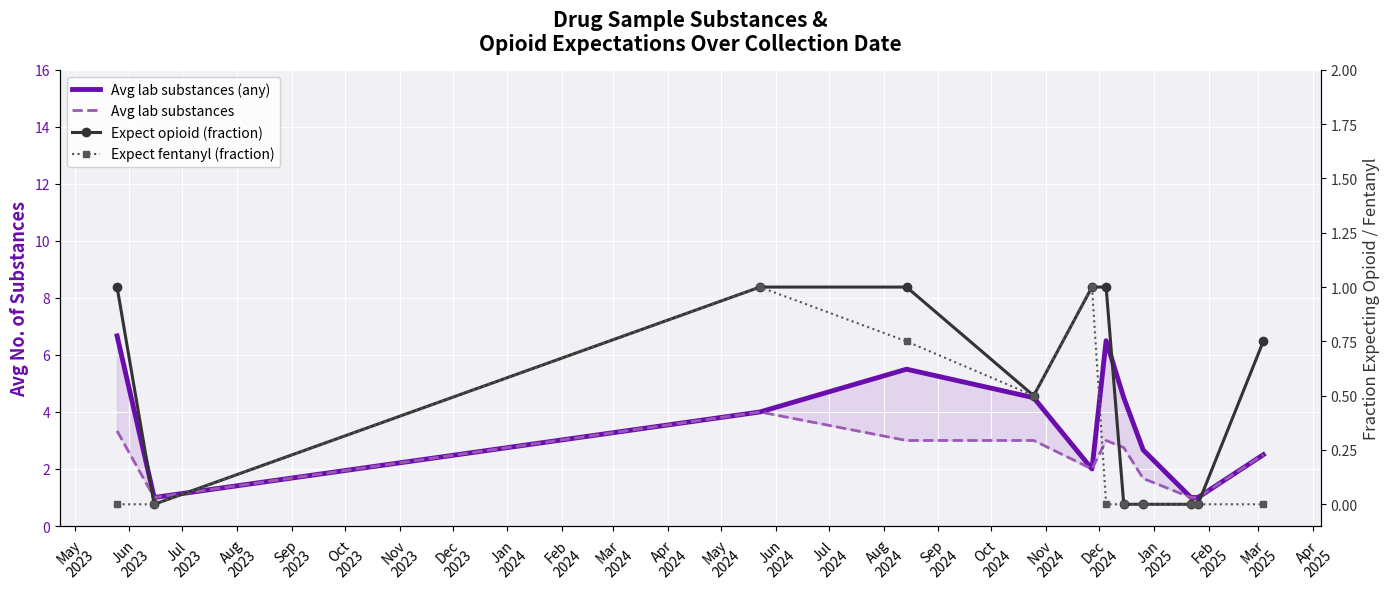

What is the difference between the Expect fentanyl (fraction) values at Apr
2024 and Jul
2023?

1.0